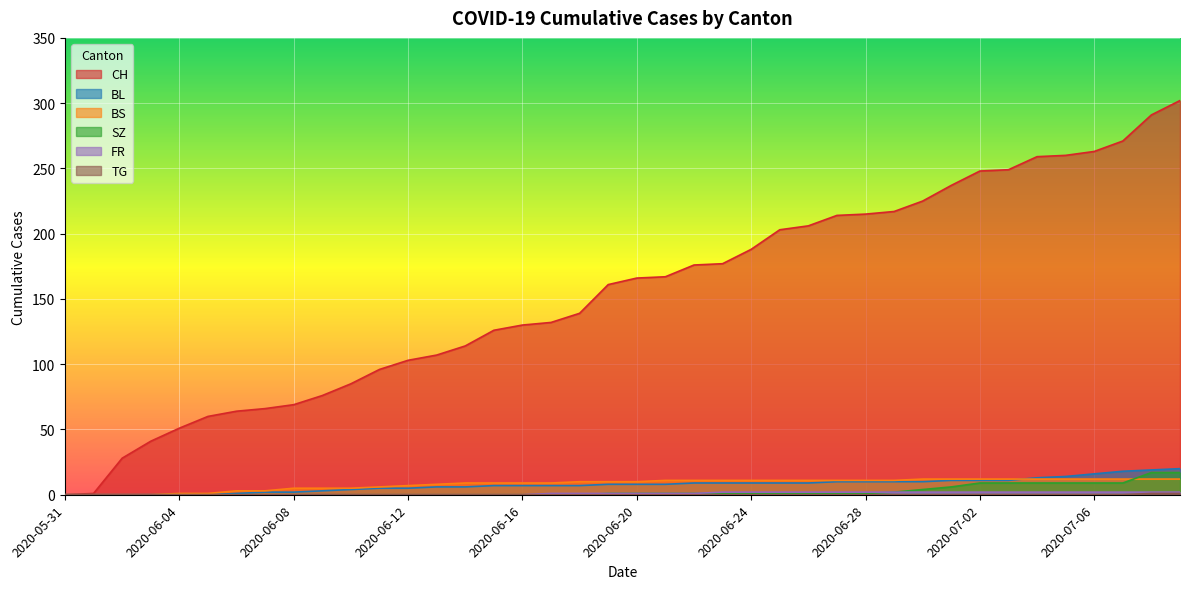

Is it true that FR equals 1 at 2020-07-06?

False